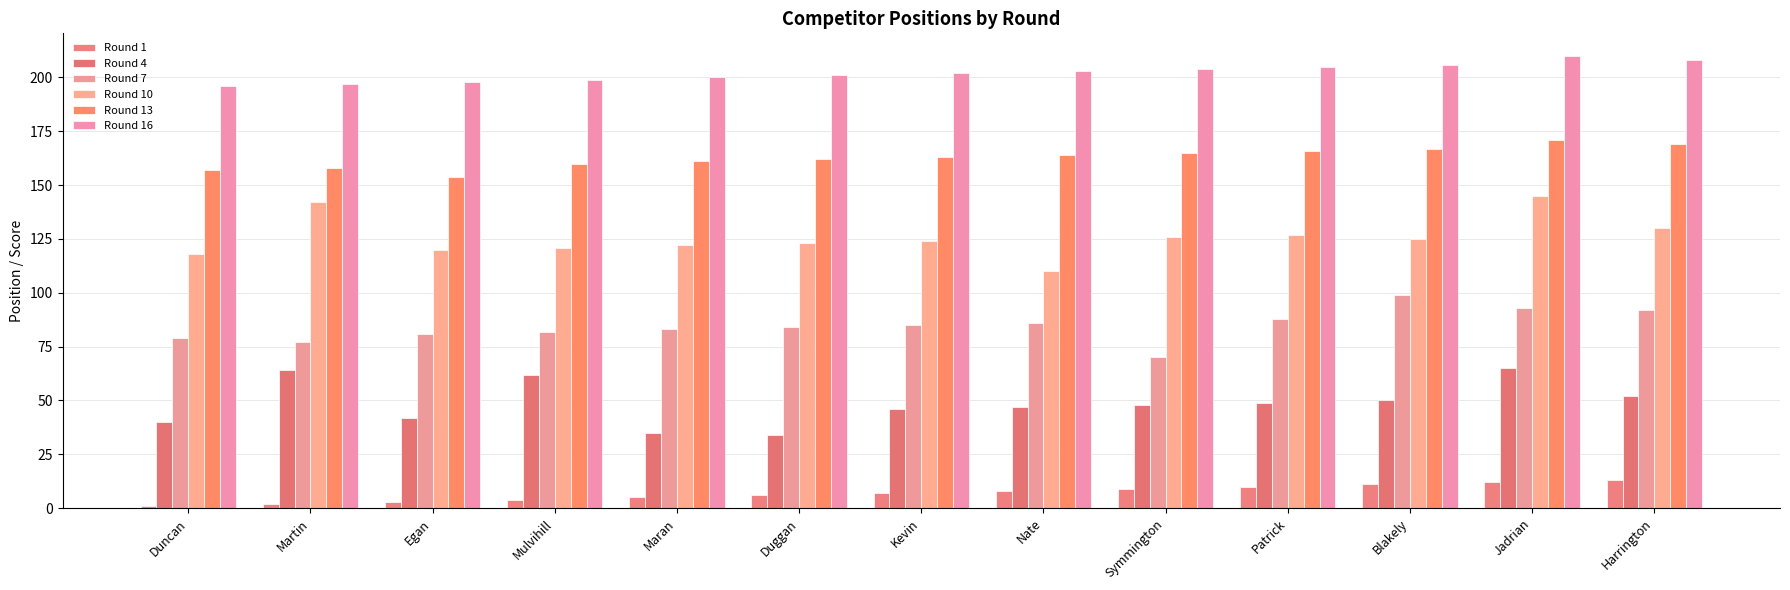

Which series has the widest spread of values?

Round 10